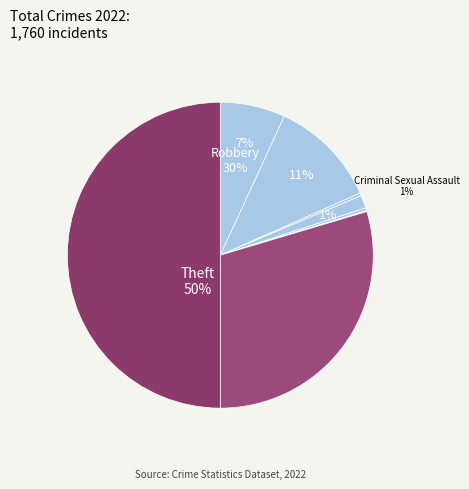

To the nearest percent, what is the combined percentage of Arson and Robbery?

30%